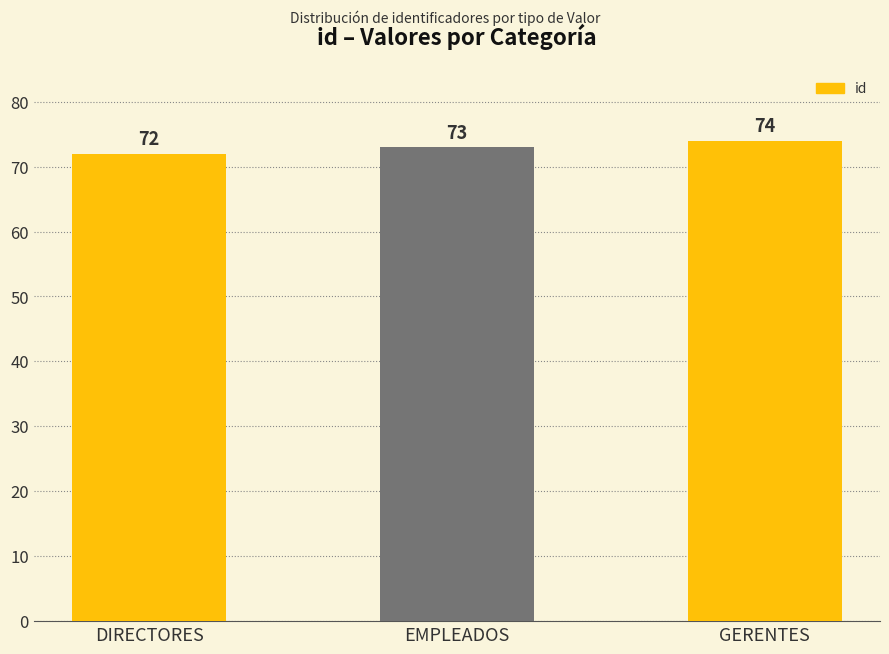

What is the change in value from EMPLEADOS to GERENTES?

+1